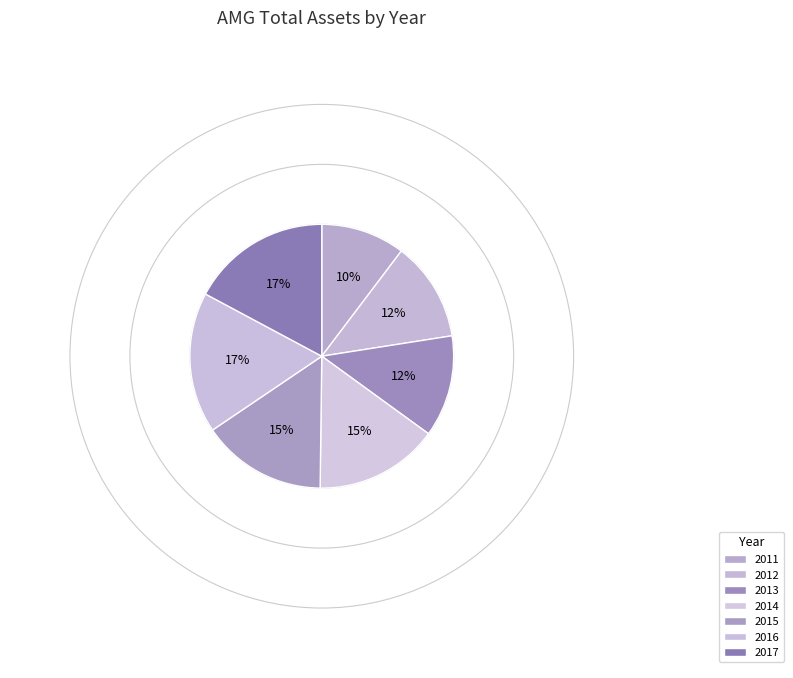

Is it true that 2017 is 30% of the pie?

False